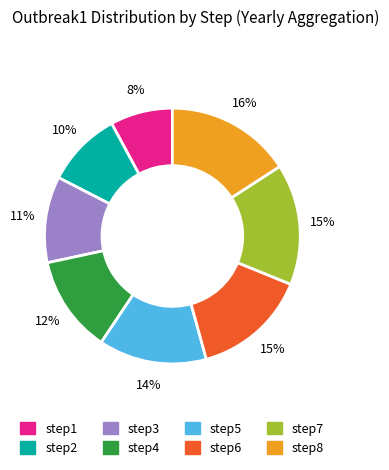

Is there any slice that represents more than half of the pie?

No